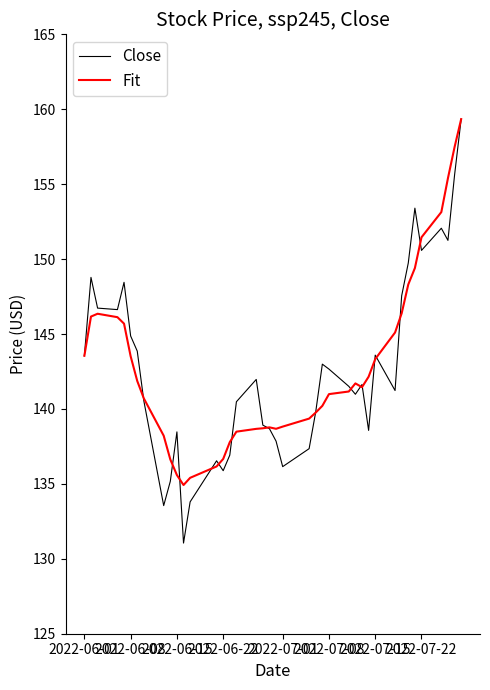

Which series has the widest spread of values?

Close